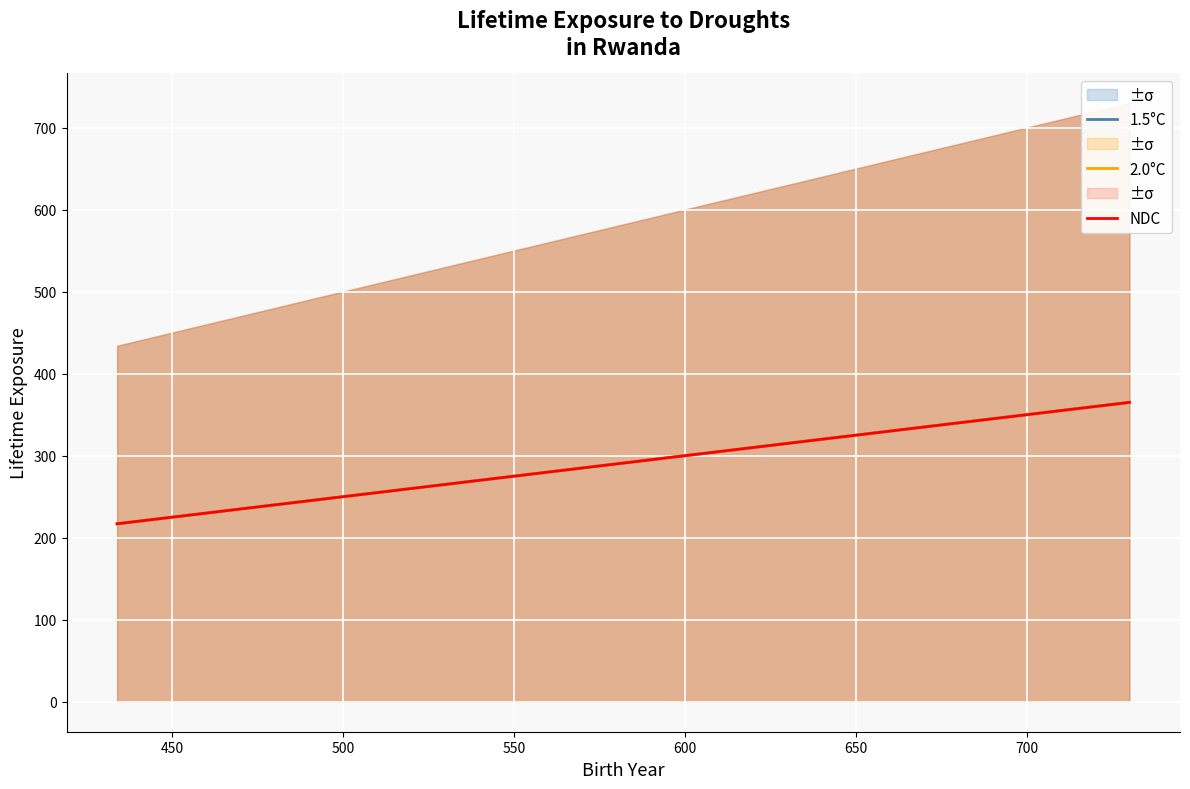

List the series in order of their peak value, highest first.

1.5°C, 2.0°C, NDC